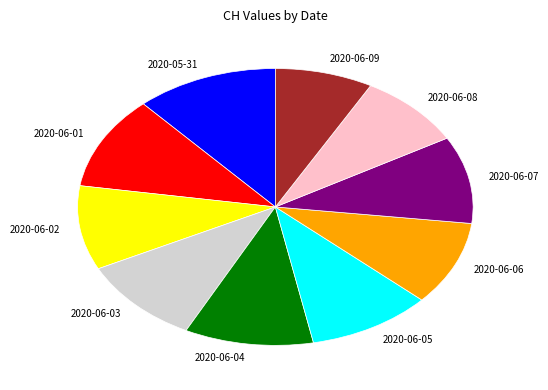

Is 2020-06-08 the majority of the pie?

No